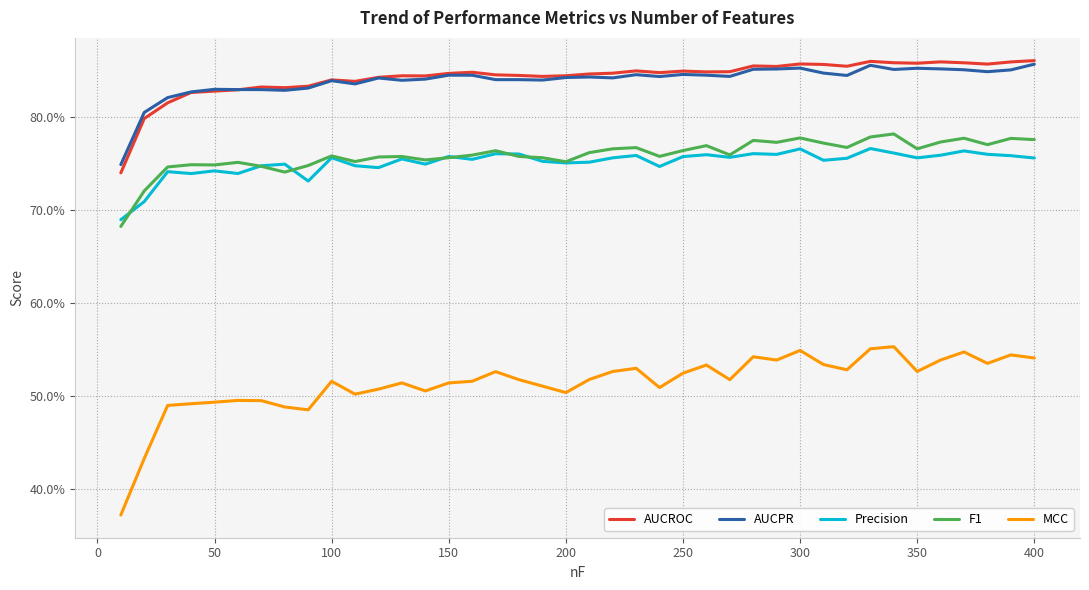

What is the maximum value for F1?

0.8